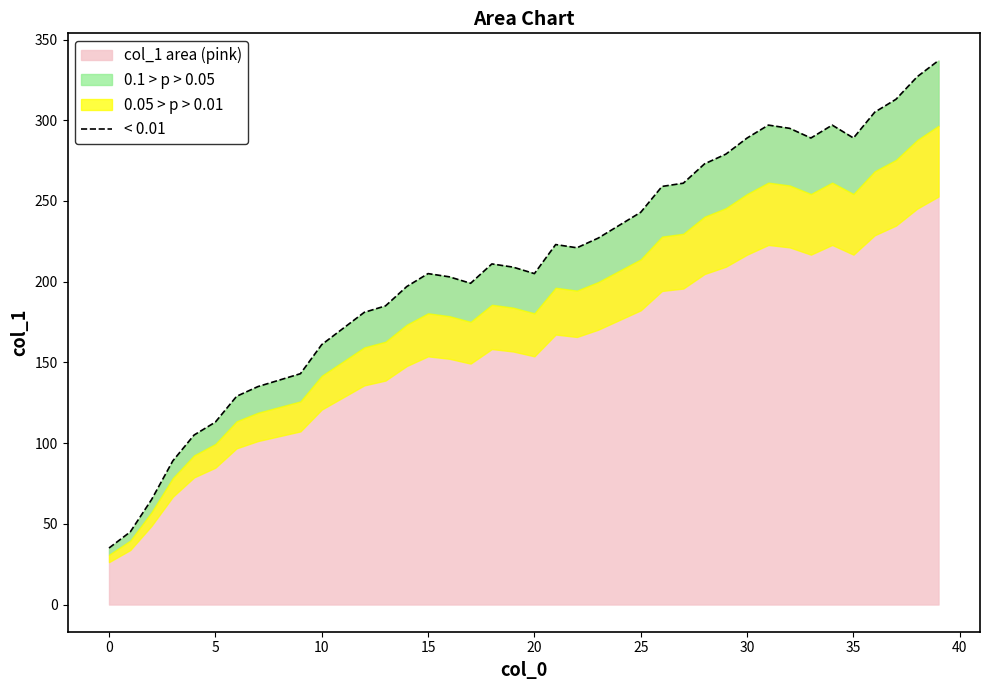

At which category does the chart reach its peak across all series?

39